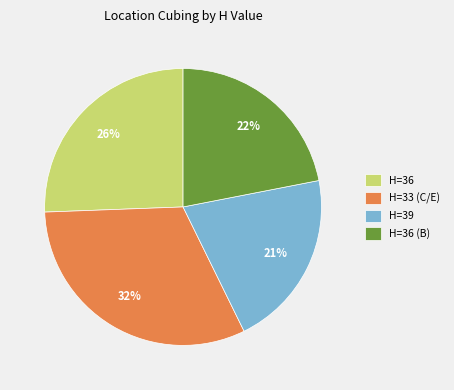

Combined, do H=36 (B) and H=33 (C/E) account for over 50%?

Yes